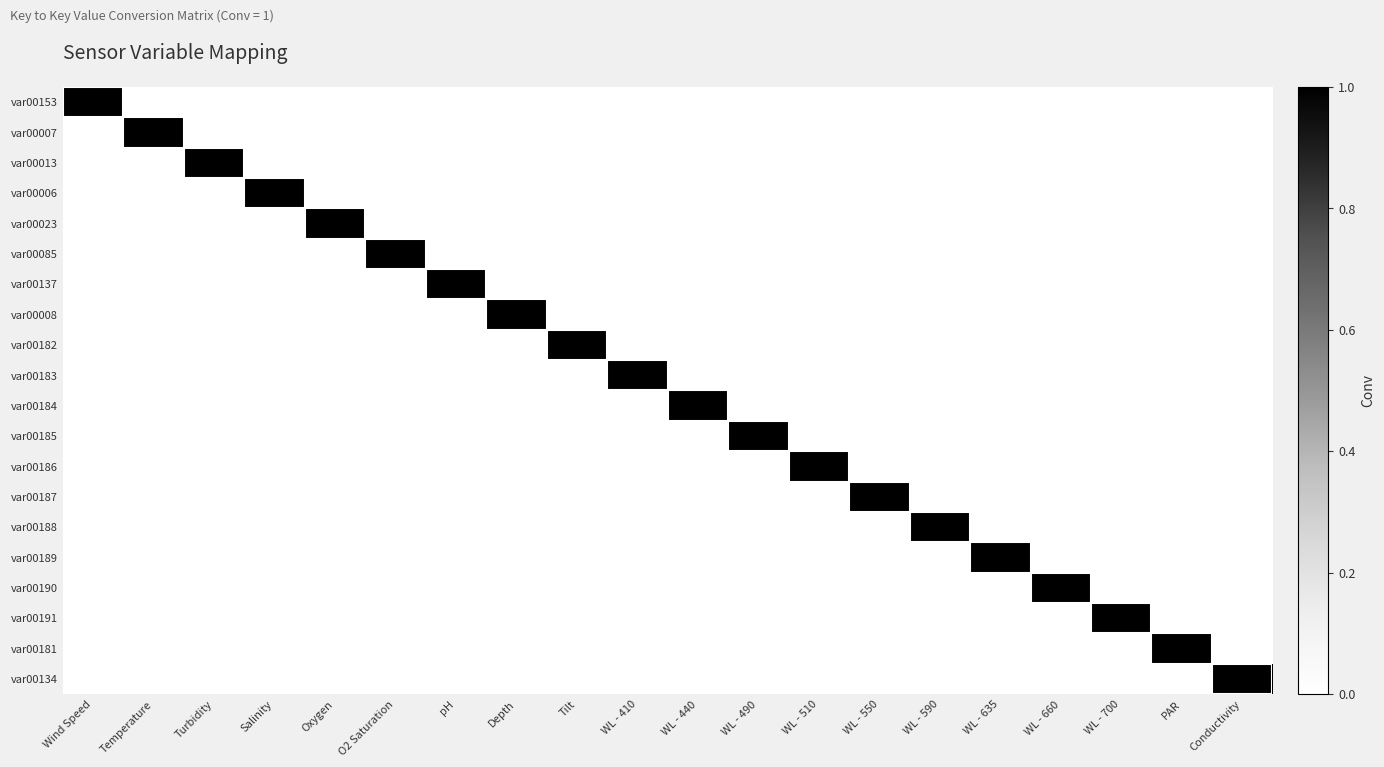

Rank the series at WL - 550 from lowest to highest value.

var00153, var00007, var00013, var00006, var00023, var00085, var00137, var00008, var00182, var00183, var00184, var00185, var00186, var00188, var00189, var00190, var00191, var00181, var00134, var00187